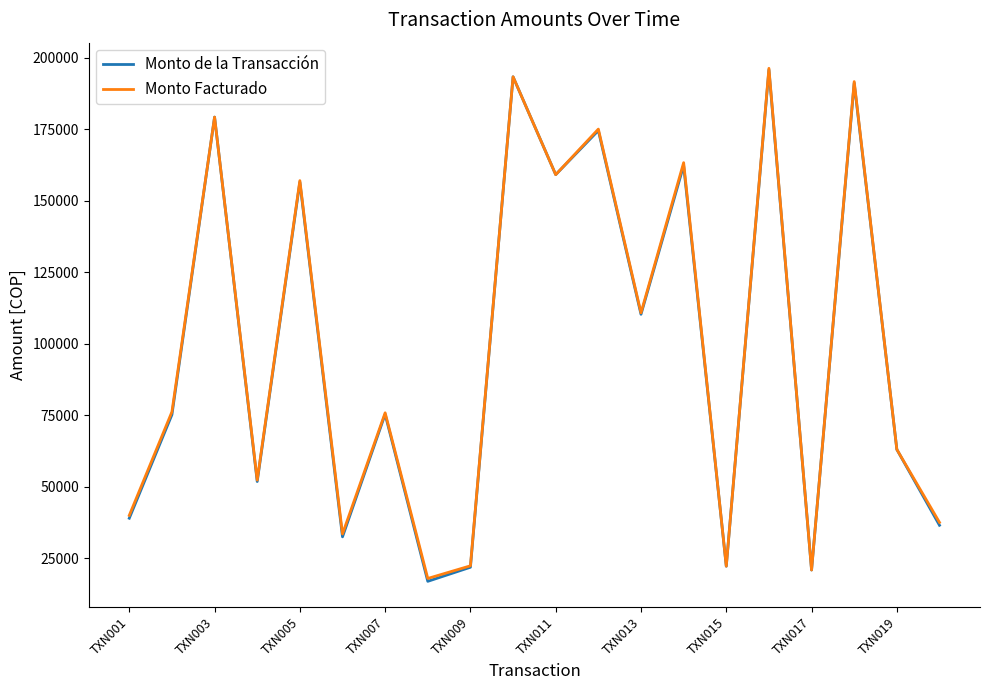

What is the lowest value of the Monto Facturado series?

17870